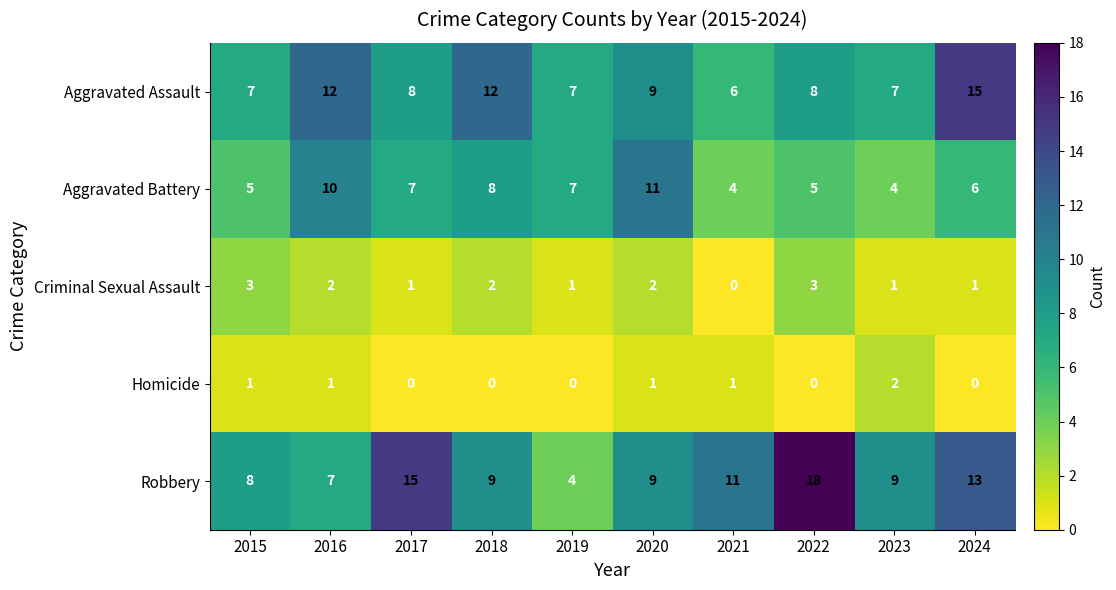

What is the average value of the Robbery series?

10